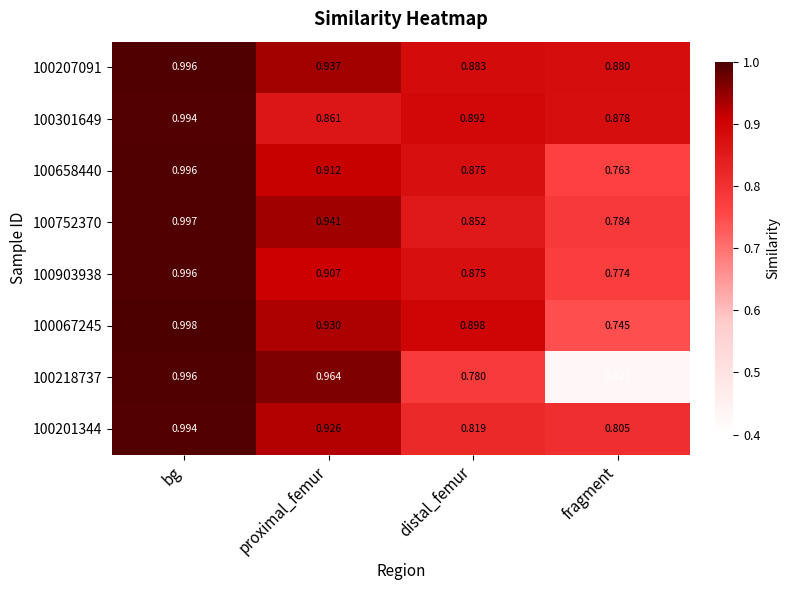

Rank the categories by 100218737 value from highest to lowest.

bg, proximal_femur, distal_femur, fragment